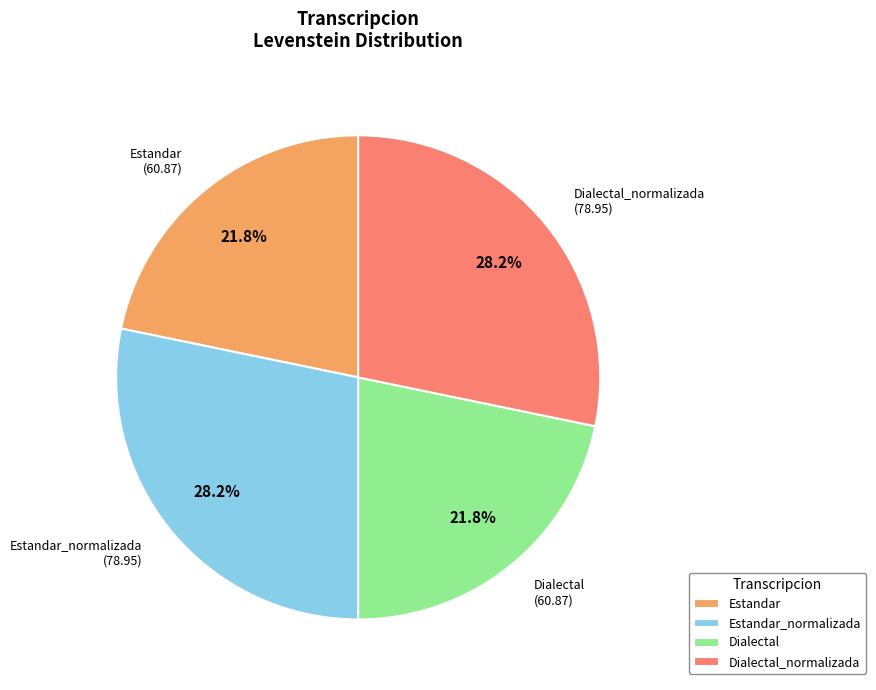

Is it true that Estandar_normalizada is 28% of the pie?

True